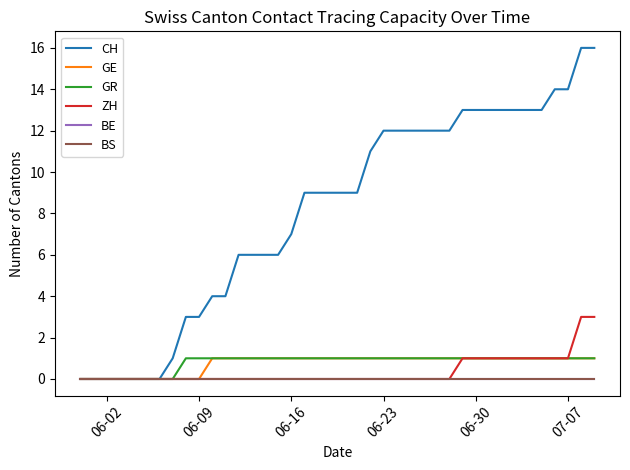

Is this an area chart (filled region under the line)?

No